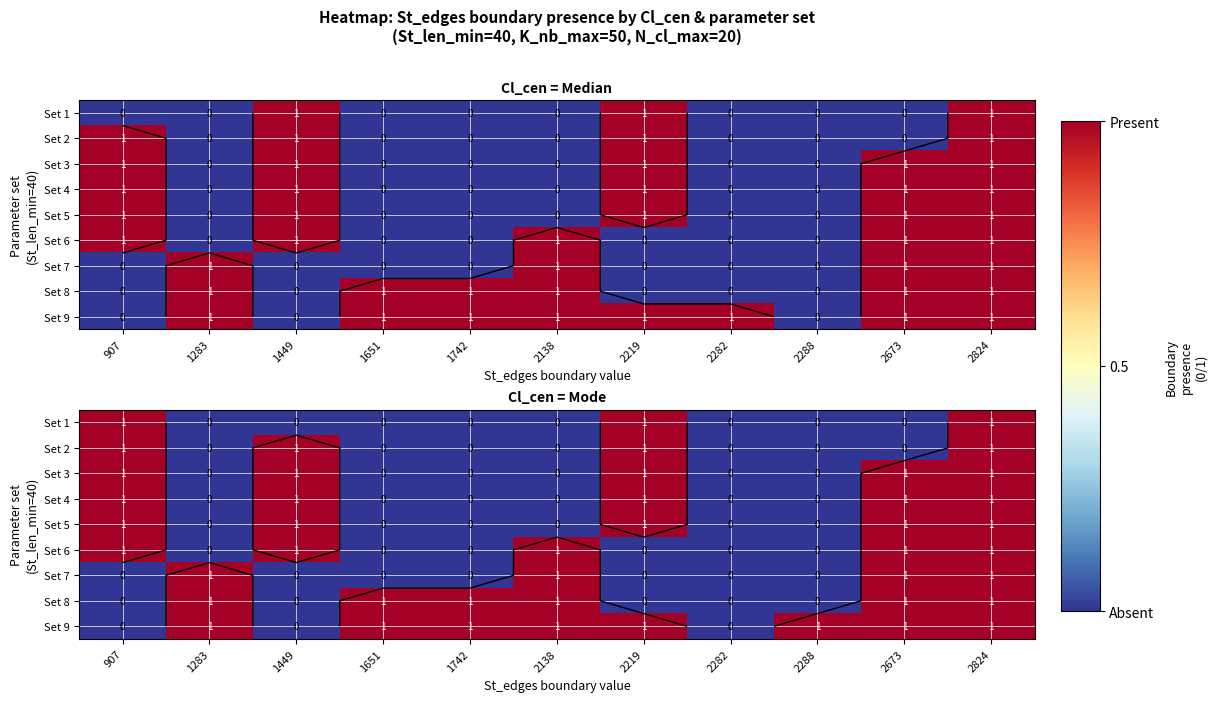

Between 2673 and 2219, which is larger?

2219